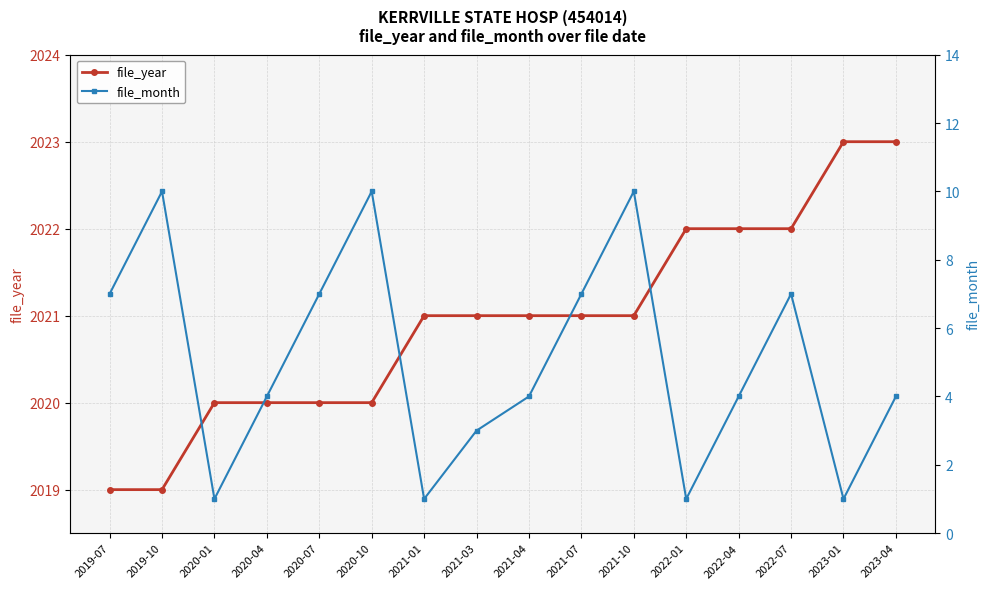

Reading left to right, list all the values displayed in this chart.

file_year: 2019-07=2019	2019-10=2019	2020-01=2020	2020-04=2020	2020-07=2020	2020-10=2020	2021-01=2021	2021-03=2021	2021-04=2021	2021-07=2021	2021-10=2021	2022-01=2022	2022-04=2022	2022-07=2022	2023-01=2023	2023-04=2023
file_month: 2019-07=7	2019-10=10	2020-01=1	2020-04=4	2020-07=7	2020-10=10	2021-01=1	2021-03=3	2021-04=4	2021-07=7	2021-10=10	2022-01=1	2022-04=4	2022-07=7	2023-01=1	2023-04=4